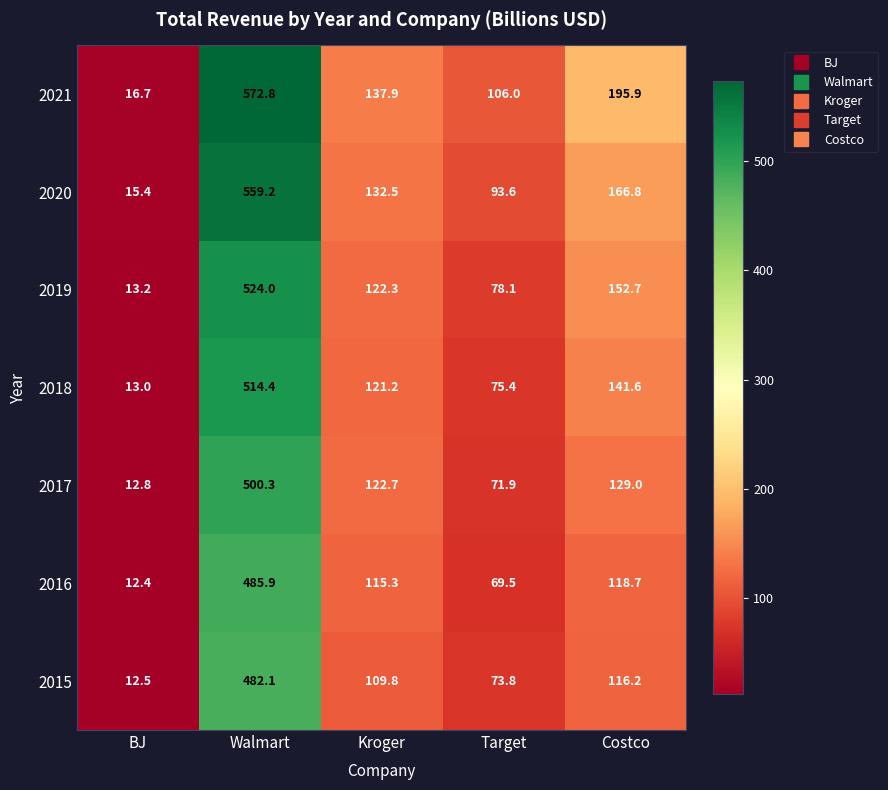

Is it true that 2016 equals 696.9 at Walmart?

False